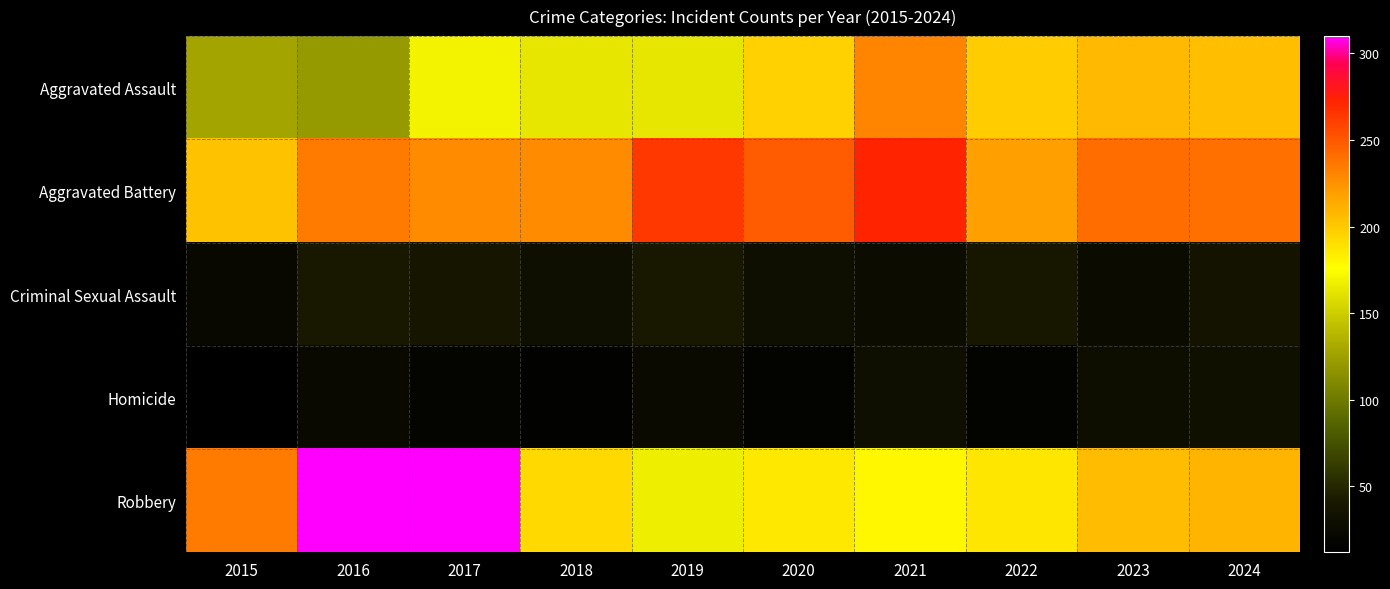

How many categories are shown in the chart?

10